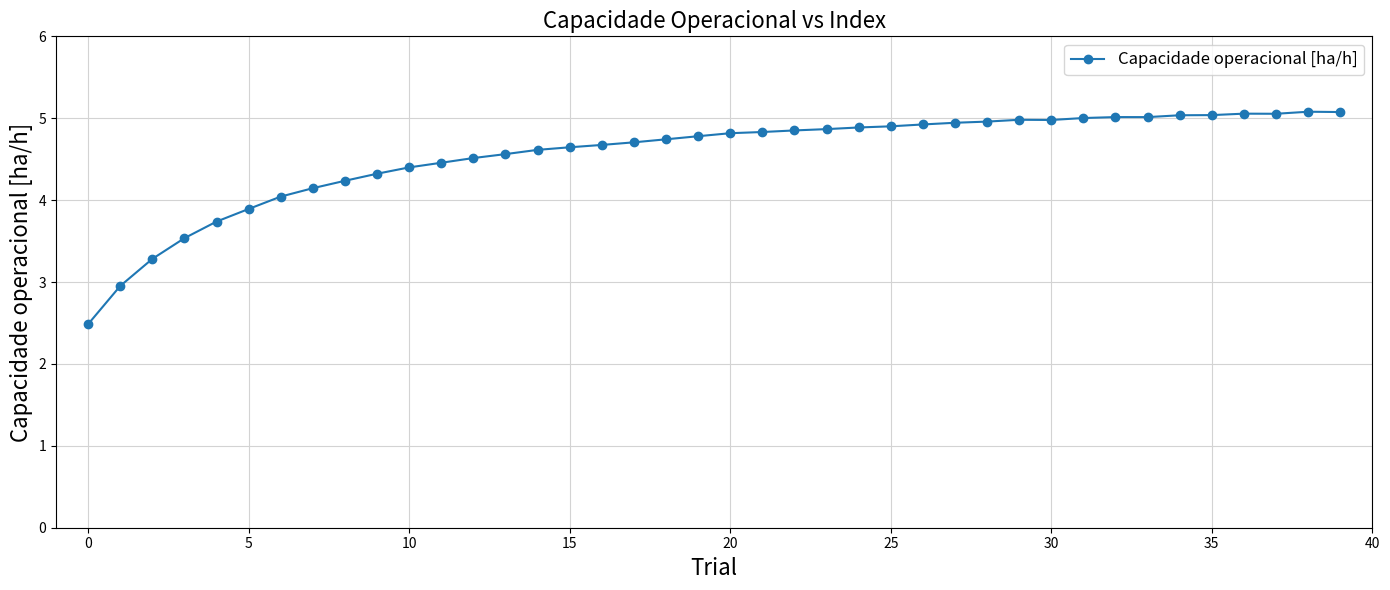

What is the sum of all values?

182.0